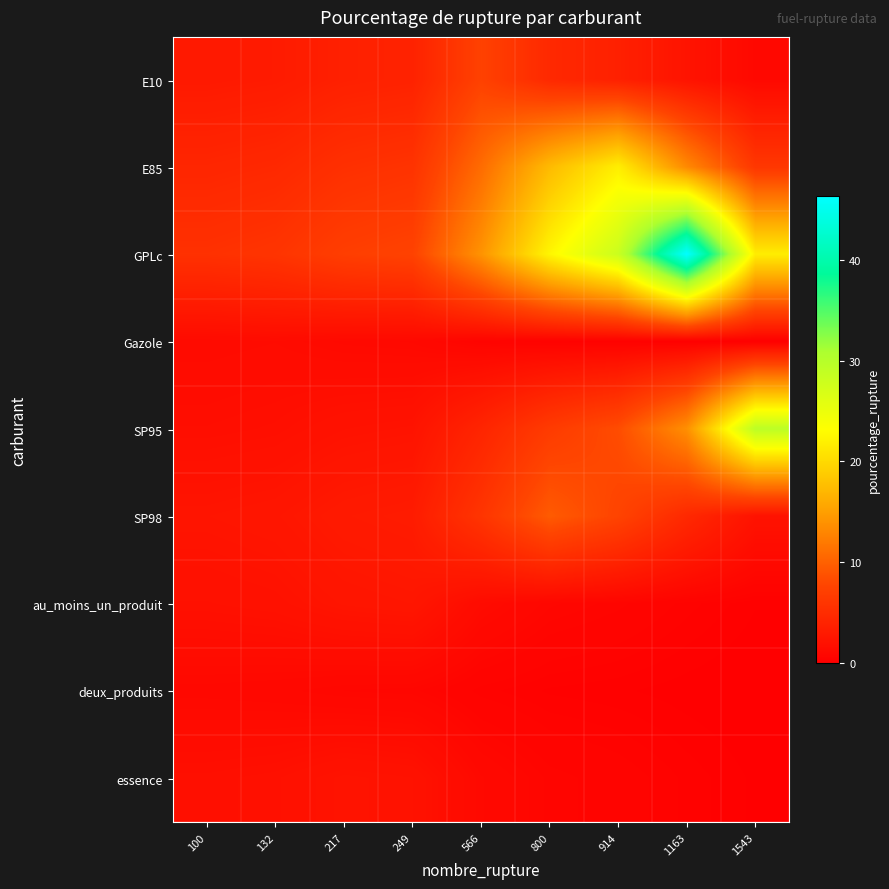

Reading right to left, what are all the values shown in this chart?

E10: 1543=1.0	1163=2.2	914=3.7	800=4.6	566=7.3	249=3.9	217=3.7	132=3.1	100=2.9
E85: 1543=6.2	1163=13.2	914=21.8	800=17.3	566=10.8	249=5.8	217=5.4	132=4.6	100=4.3
GPLc: 1543=21.7	1163=46.3	914=28.1	800=22.4	566=14.0	249=7.4	217=7.0	132=5.9	100=5.5
Gazole: 1543=0.1	1163=0.2	914=0.3	800=0.4	566=0.6	249=1.1	217=1.1	132=1.4	100=1.3
SP95: 1543=29.4	1163=13.7	914=8.4	800=6.6	566=4.2	249=2.2	217=2.1	132=1.7	100=1.6
SP98: 1543=2.2	1163=4.6	914=7.6	800=9.5	566=6.0	249=3.2	217=3.0	132=2.5	100=2.3
au_moins_un_produit: 1543=0.2	1163=0.4	914=0.7	800=0.8	566=1.3	249=2.5	217=2.4	132=2.0	100=1.9
deux_produits: 1543=0.1	1163=0.1	914=0.2	800=0.3	566=0.4	249=0.8	217=0.8	132=1.0	100=1.0
essence: 1543=0.2	1163=0.3	914=0.6	800=0.7	566=1.1	249=2.1	217=2.2	132=1.9	100=1.8